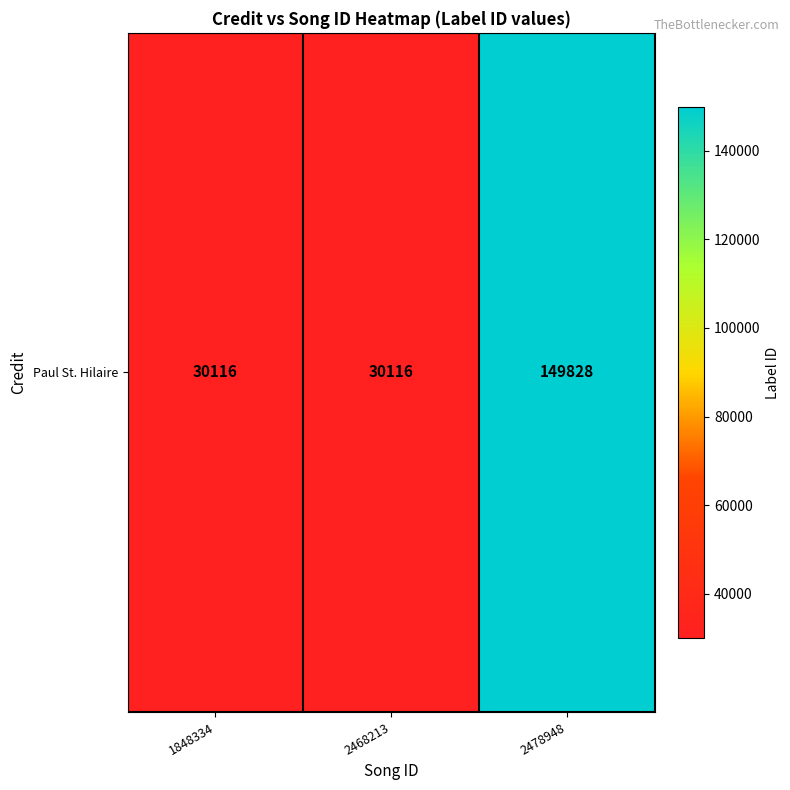

What is the ratio of the value at 1848334 to the value at 2468213?

1.0